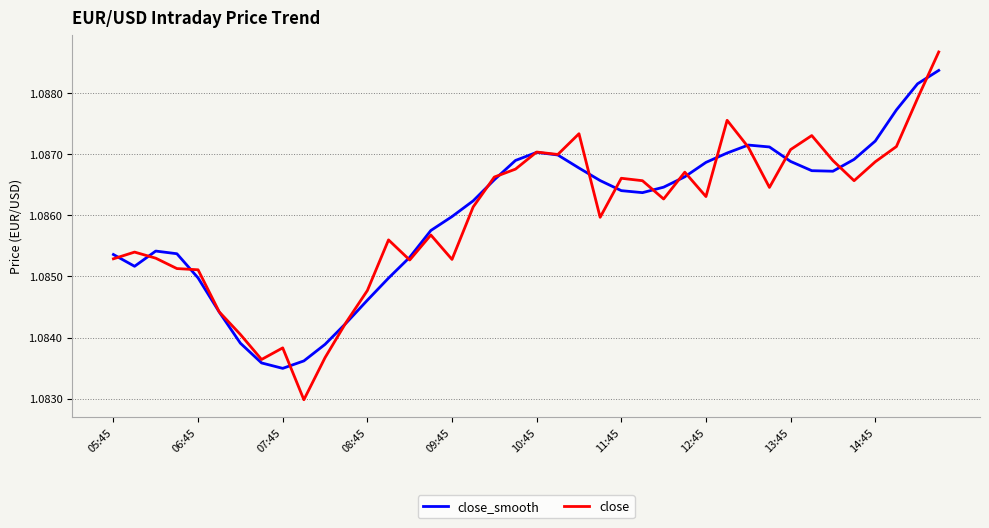

List the series in order of their peak value, lowest first.

close_smooth, close